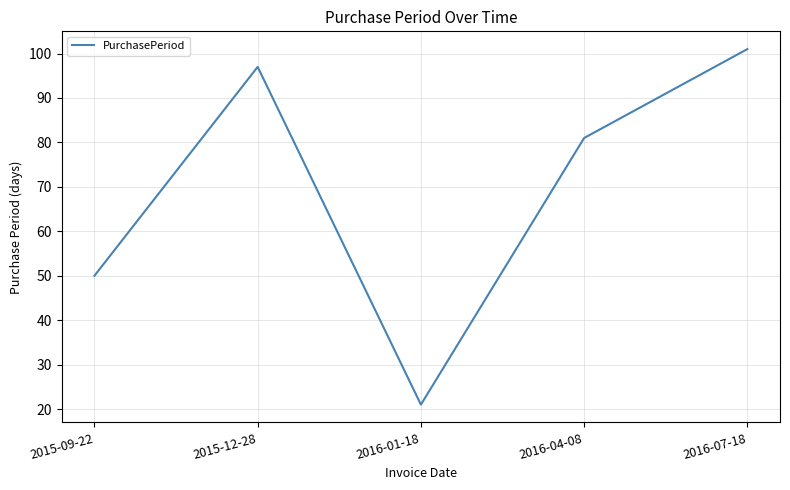

True or false: the data shows 80 at 2015-09-22.

False